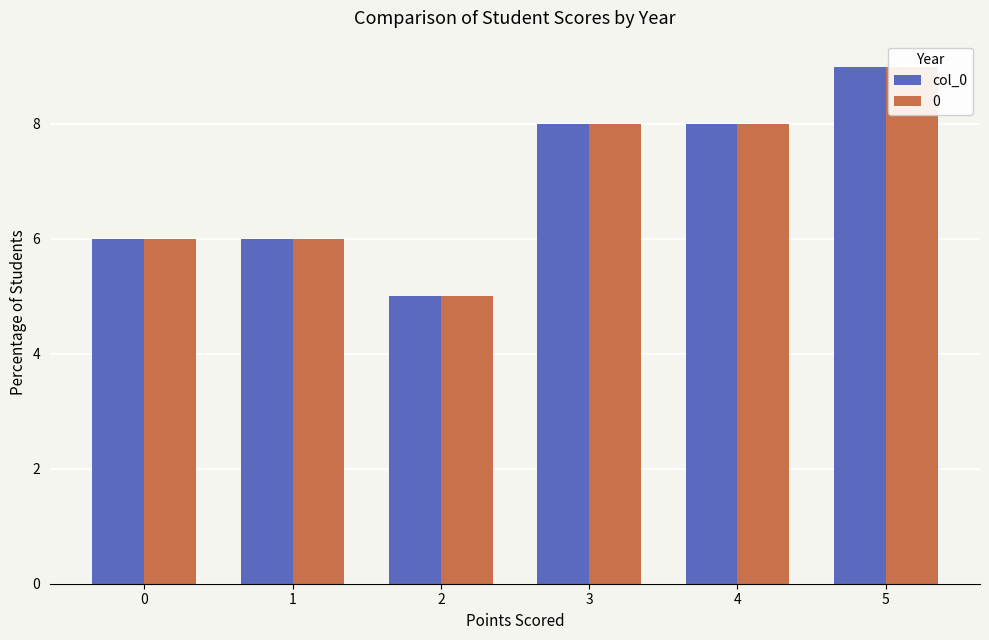

What is the sum of all values?

42